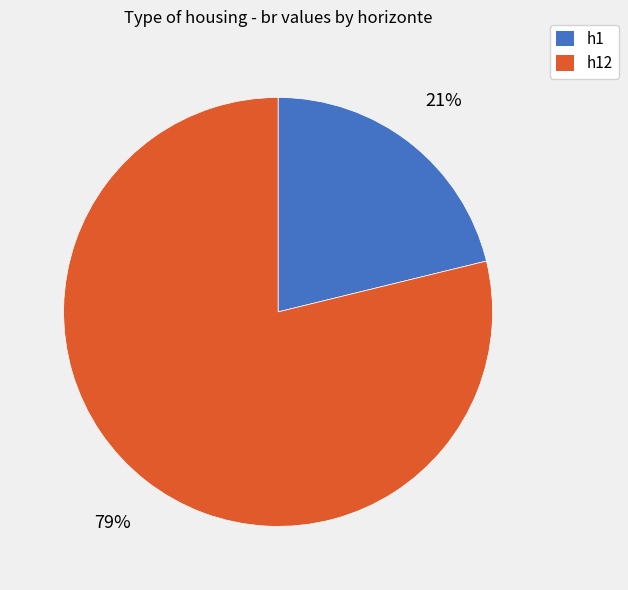

Rank the categories by value from highest to lowest.

h12, h1